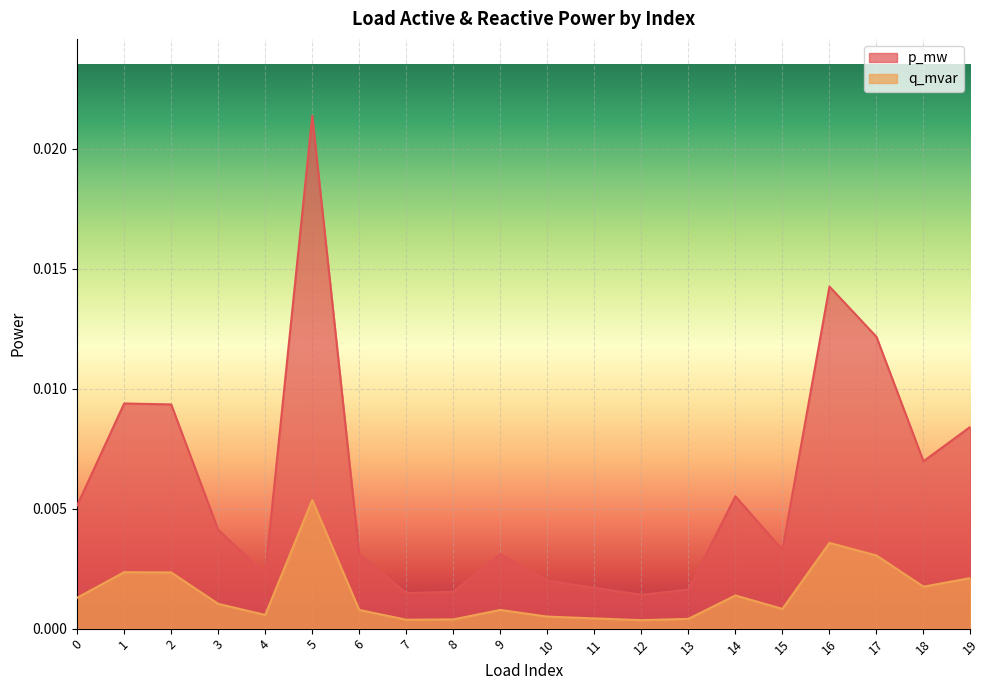

At which category does the chart reach its peak across all series?

5